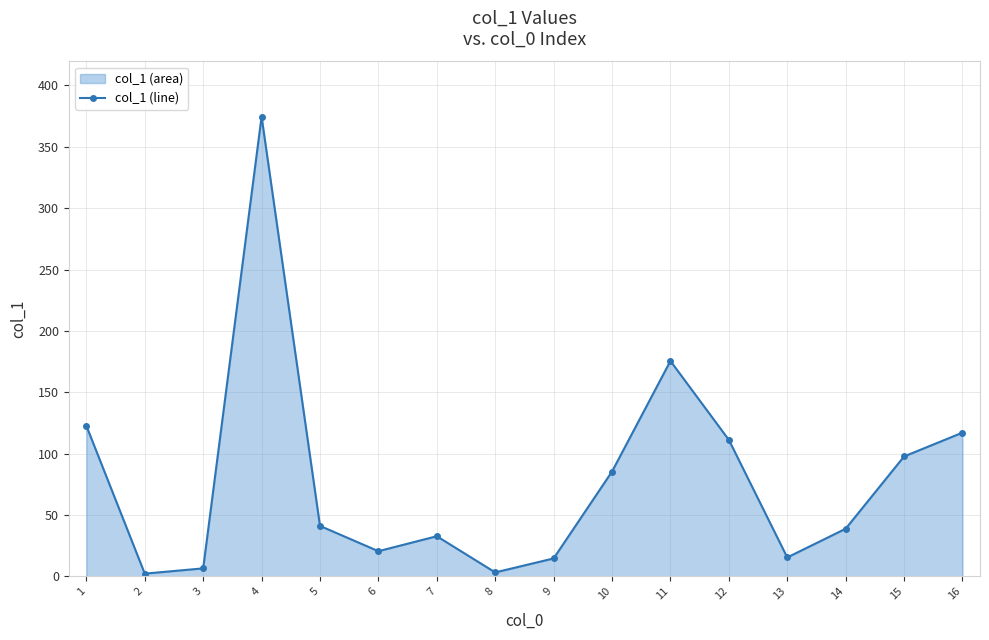

How many points are higher than both their immediate neighbors (excluding endpoints)?

3